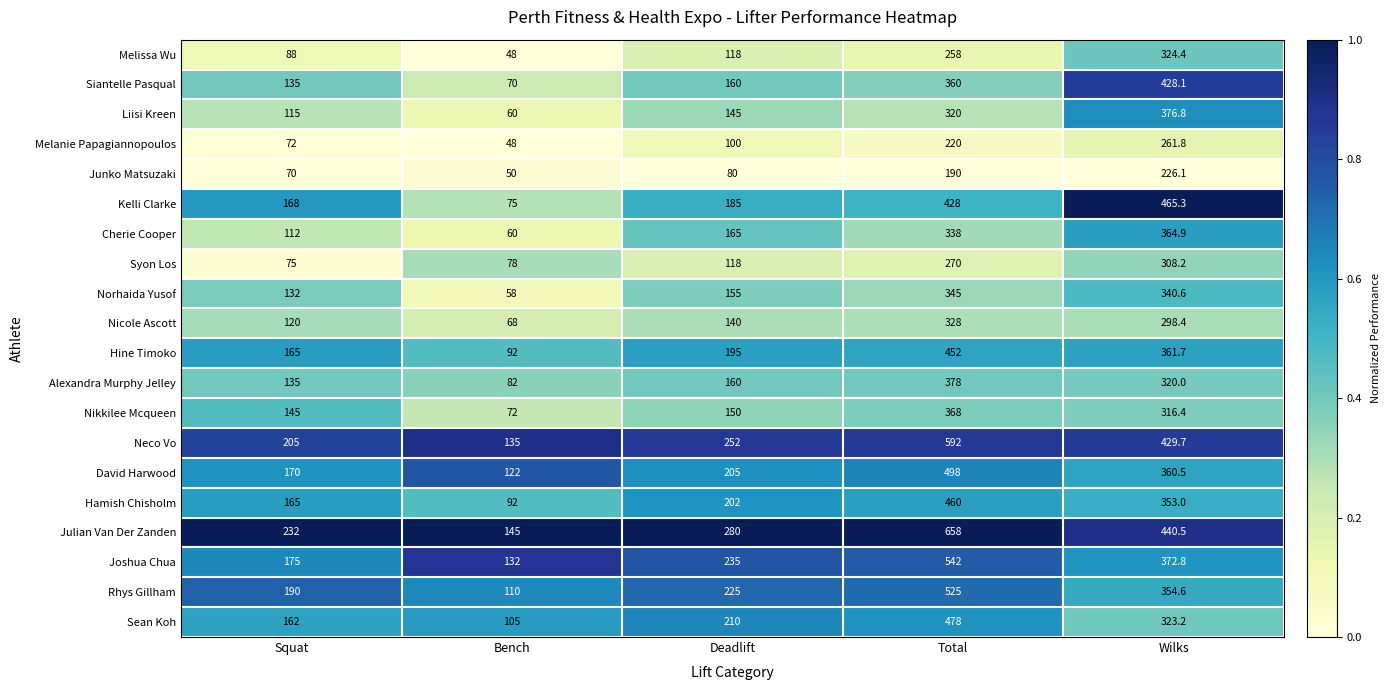

The value of Siantelle Pasqual at Bench is 70.0. True or false?

True